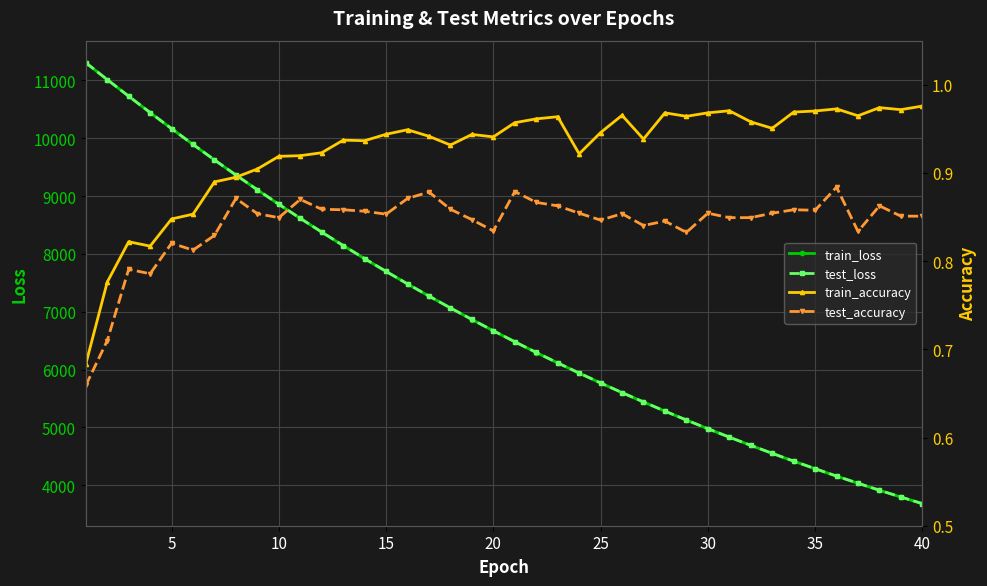

True or false: train_loss has more than 2 interior local peaks.

False